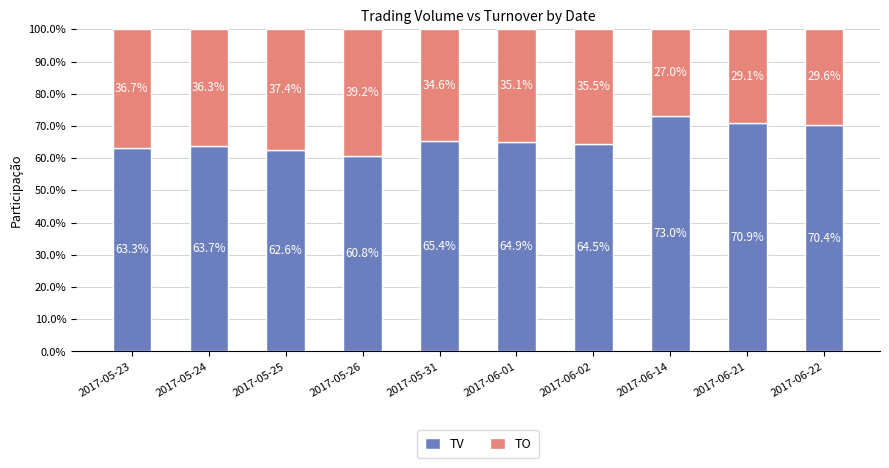

Reading left to right, transcribe the values for TV.

2017-05-23=63.3	2017-05-24=63.7	2017-05-25=62.6	2017-05-26=60.8	2017-05-31=65.4	2017-06-01=64.9	2017-06-02=64.5	2017-06-14=73.0	2017-06-21=70.9	2017-06-22=70.4